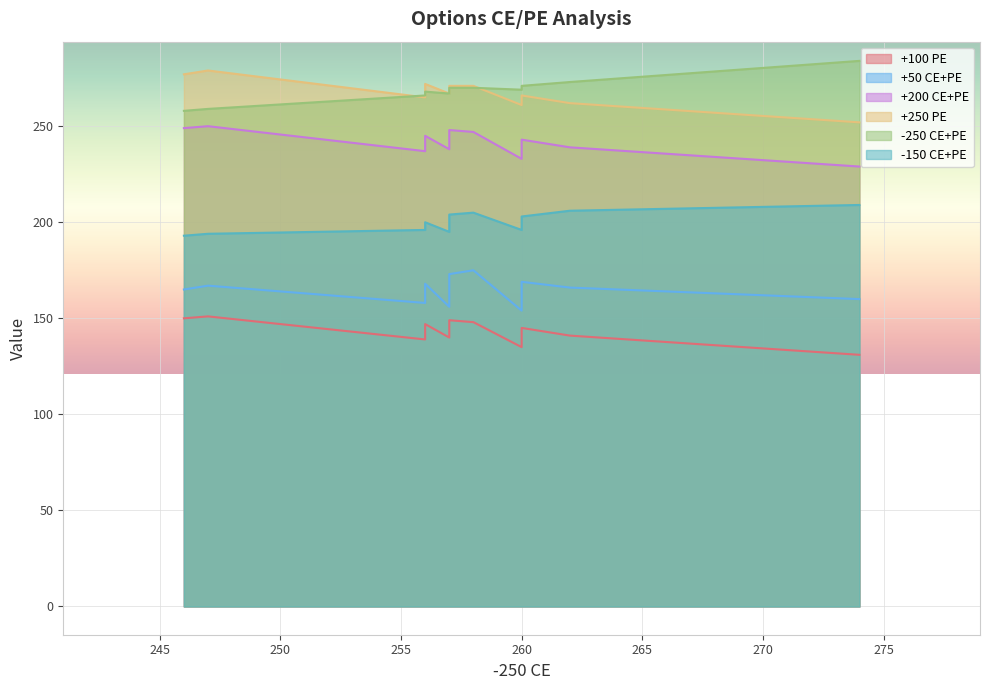

What are all the series names shown in the legend?

+100 PE, +50 CE+PE, +200 CE+PE, +250 PE, -250 CE+PE, -150 CE+PE